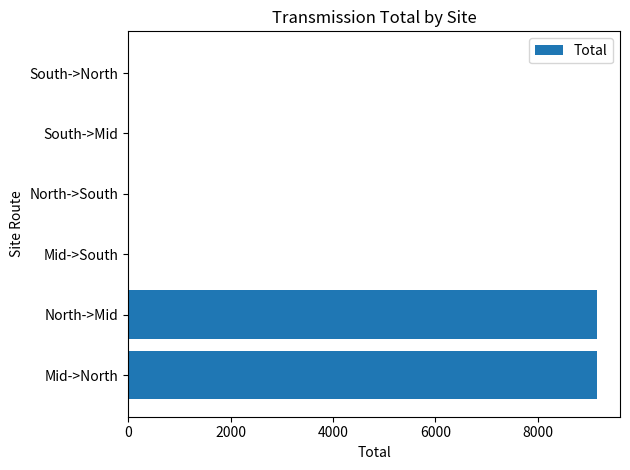

What is the change in value from Mid->North to North->South?

-9151.6